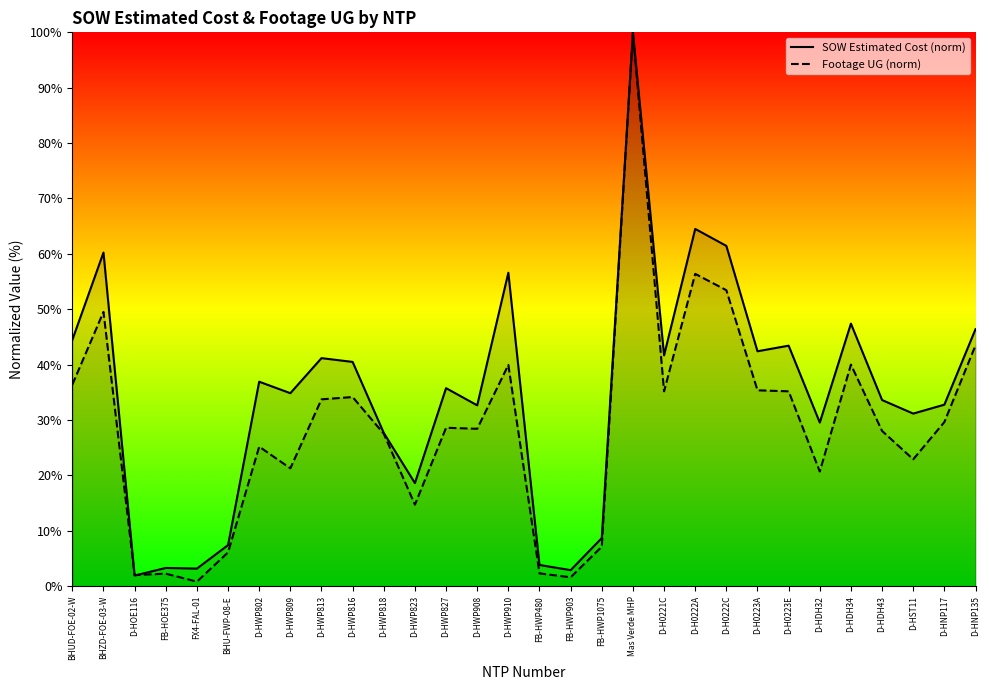

Is the value of Footage UG at Mas Verde MHP greater than the value of SOW Estimated Cost at FB-HWP903?

Yes